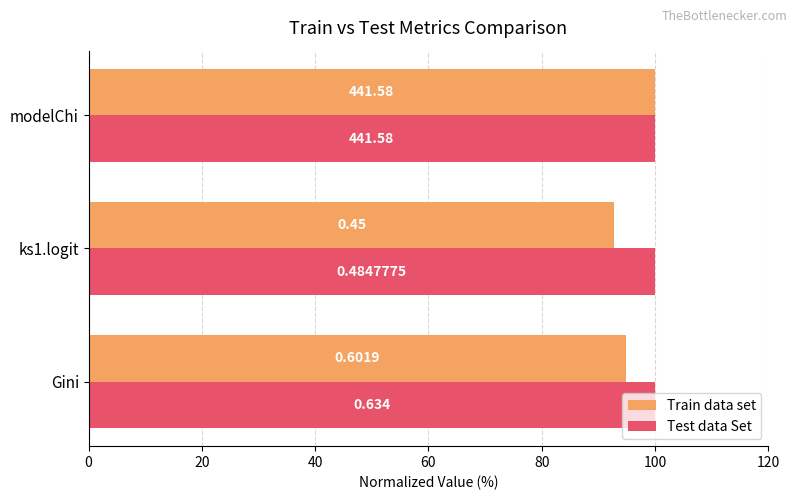

What are all the series names shown in the legend?

Train data set, Test data Set